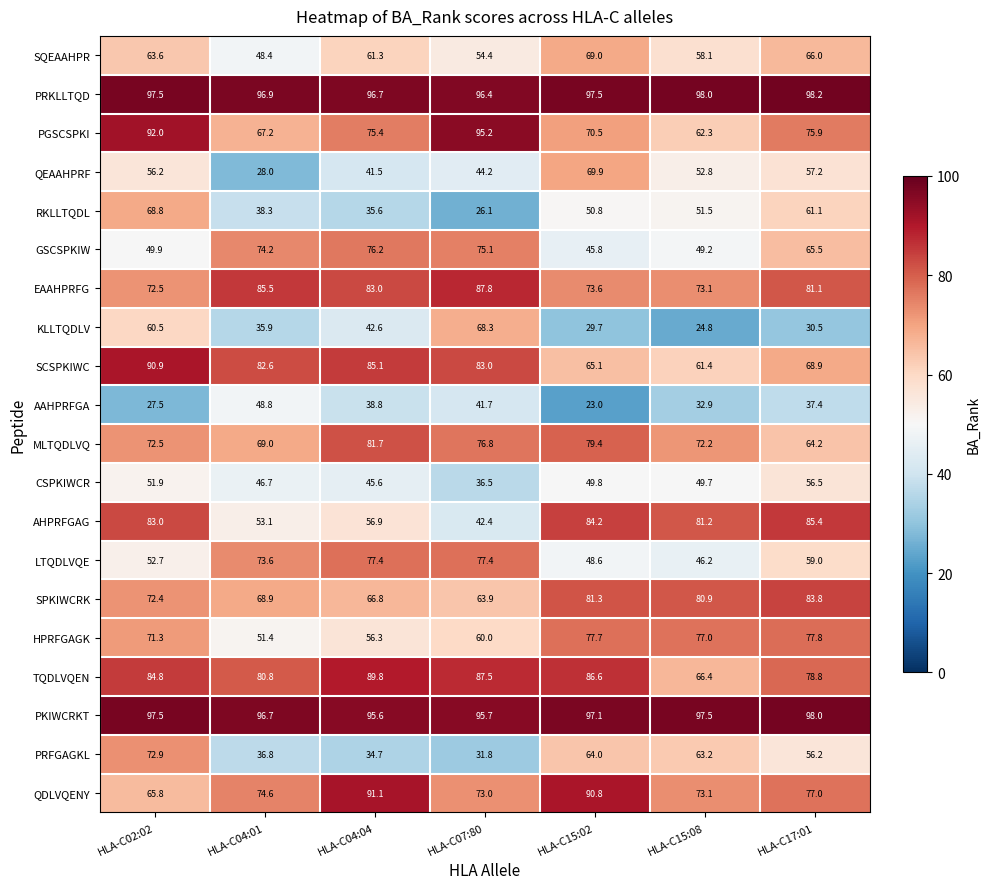

Which label corresponds to the largest value in the chart?

HLA-C17:01